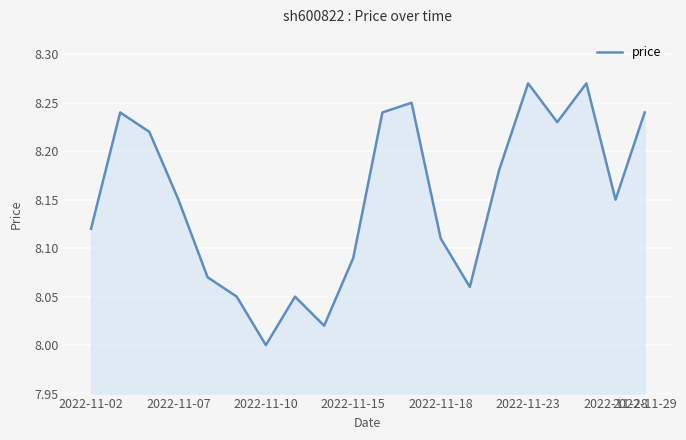

What is the difference between the maximum and minimum values?

0.3